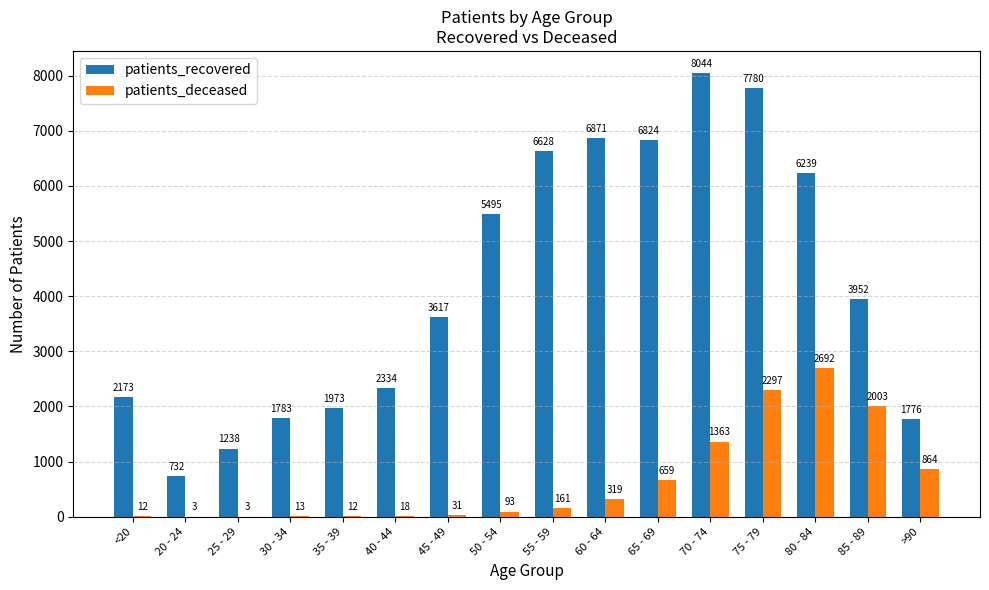

How many groups of bars are there?

16